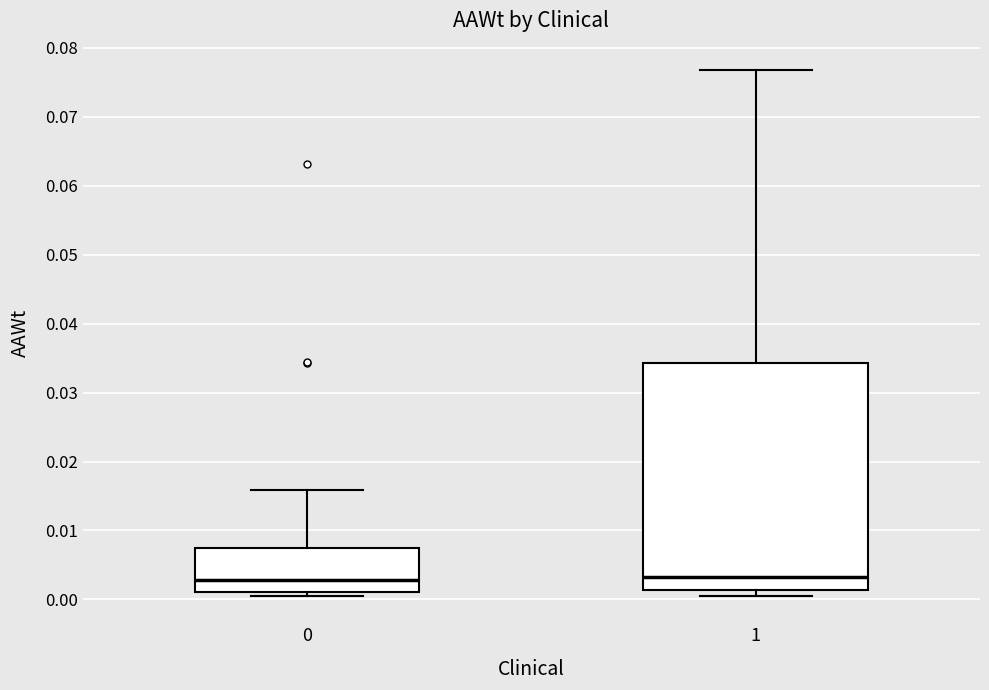

Reading left to right, read every box against the y-axis: the position of its median line, the range the box covers, and the ends of its whiskers. The values are not printed on the chart, so give them approximately, as read against the axis.

0: median 0.003, box 0.001 to 0.007, whiskers 0.001 (just below the box's lower edge) to 0.016
1: median 0.003, box 0.001 to 0.034, whiskers 0.001 (just below the box's lower edge) to 0.077